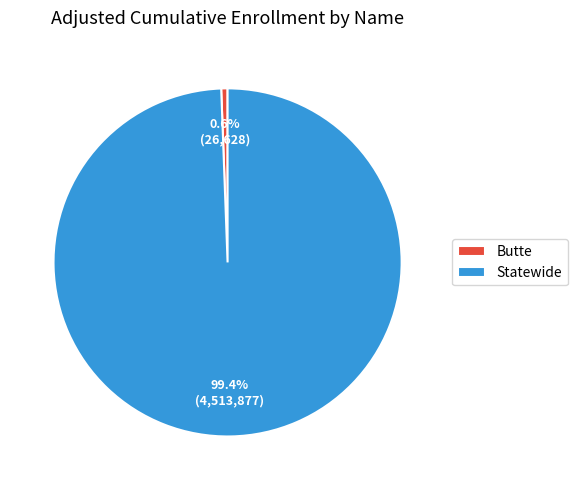

True or false: Statewide accounts for 88% of the total.

False